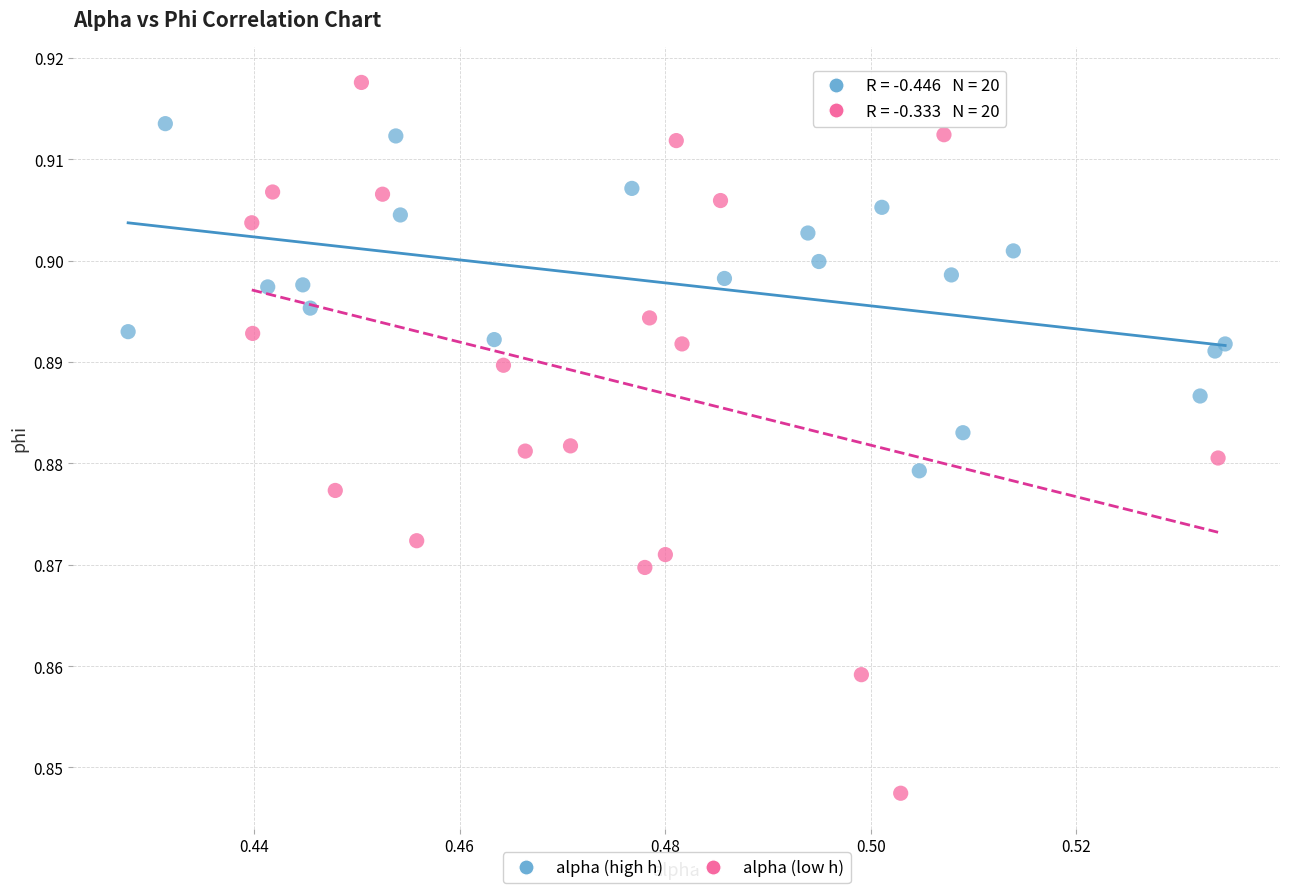

Which series has the widest spread of Y values?

alpha (low h)